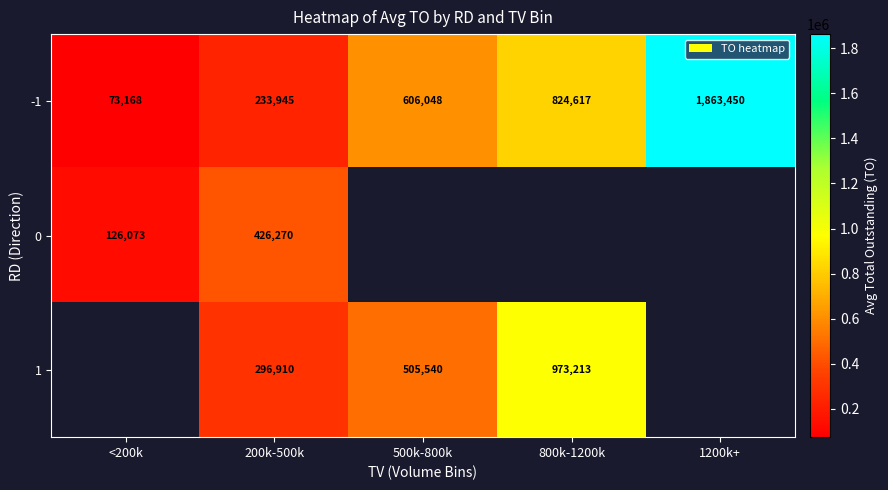

What is the difference between the second highest and second lowest values in the -1 series?

590672